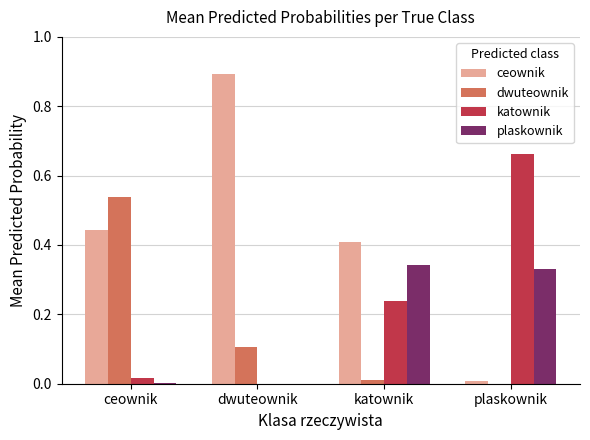

The value of plaskownik at dwuteownik is 0.0. True or false?

True